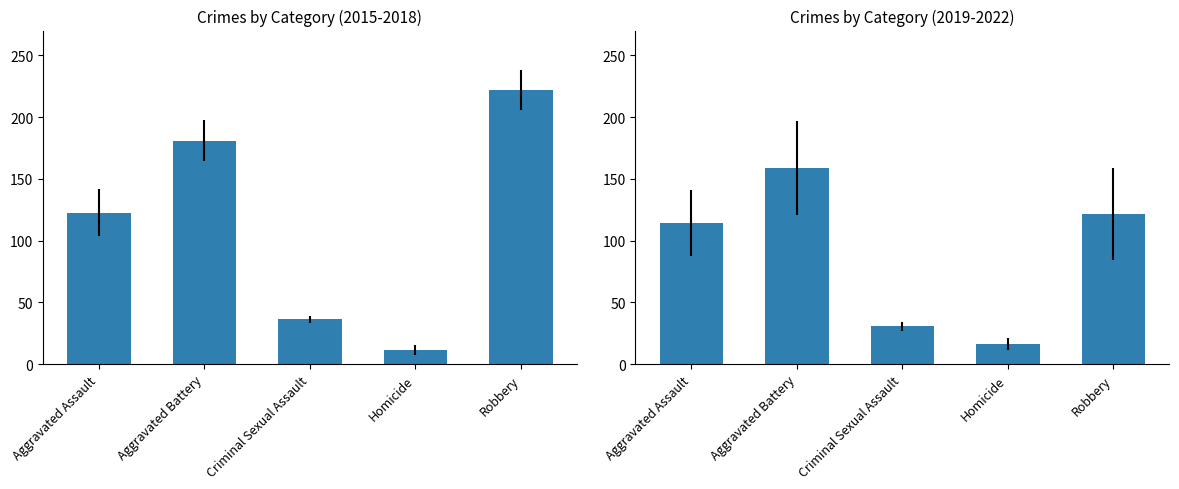

Are the bars grouped side by side (vs. stacked)?

No